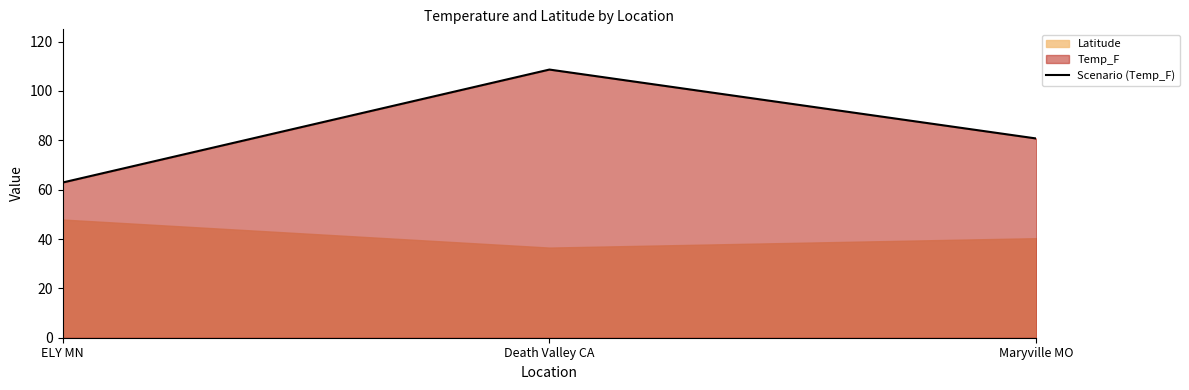

The chart shows a value of 80.7 at Maryville MO. True or false?

True